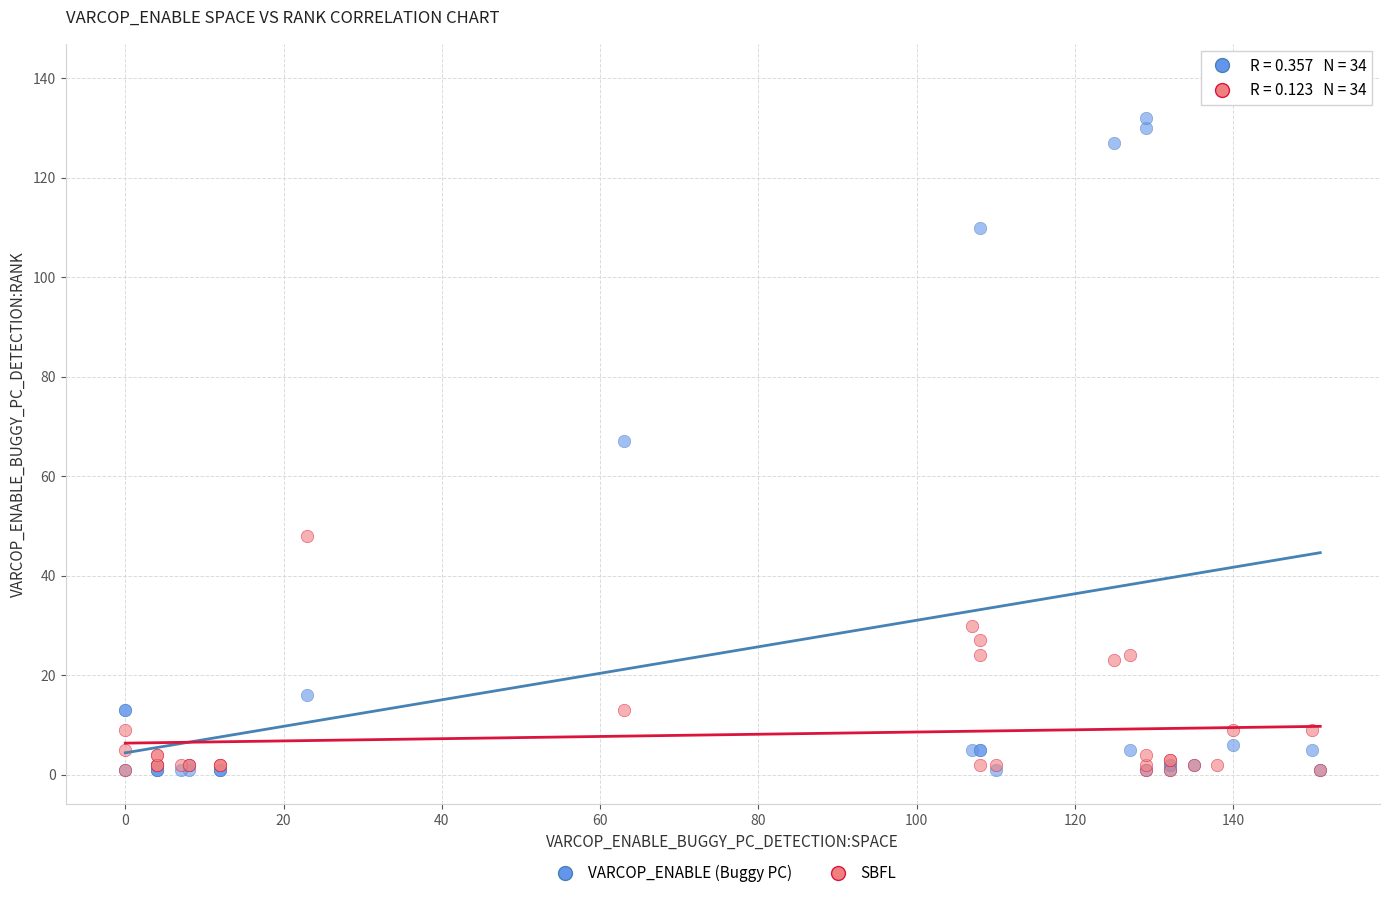

Across all series, what Y value is closest to 70?

67